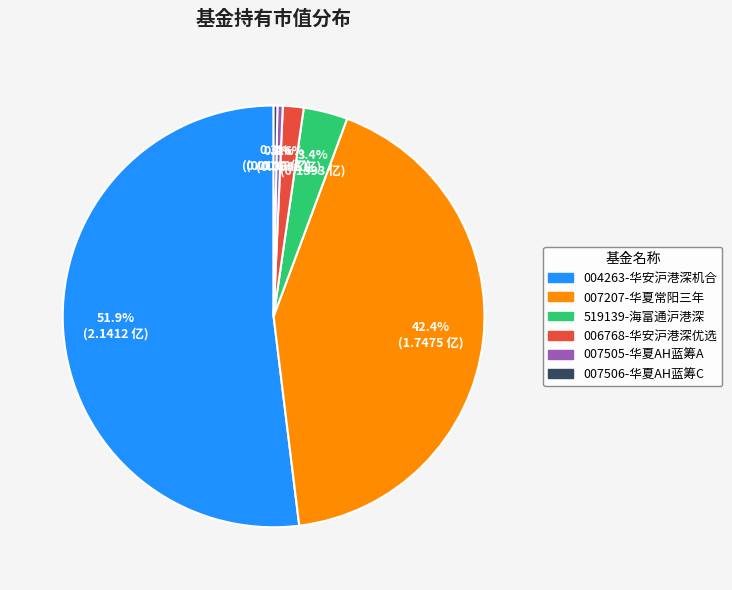

Is there any slice that represents more than half of the pie?

Yes